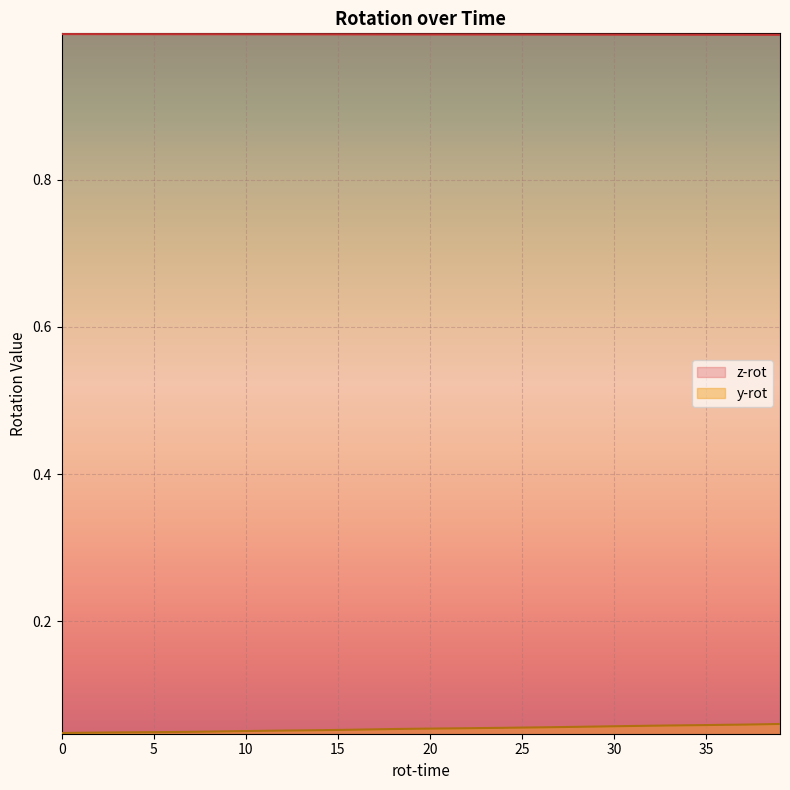

What is the maximum value for y-rot?

0.1